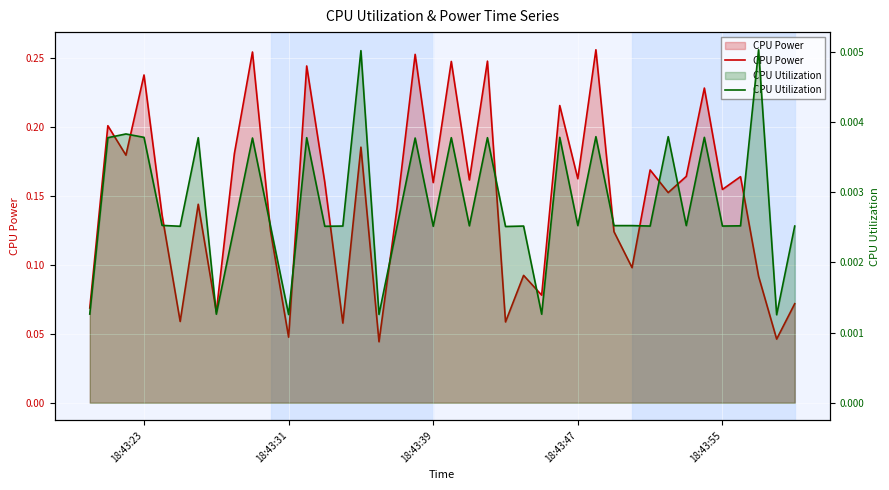

How many data points does each series have?

40